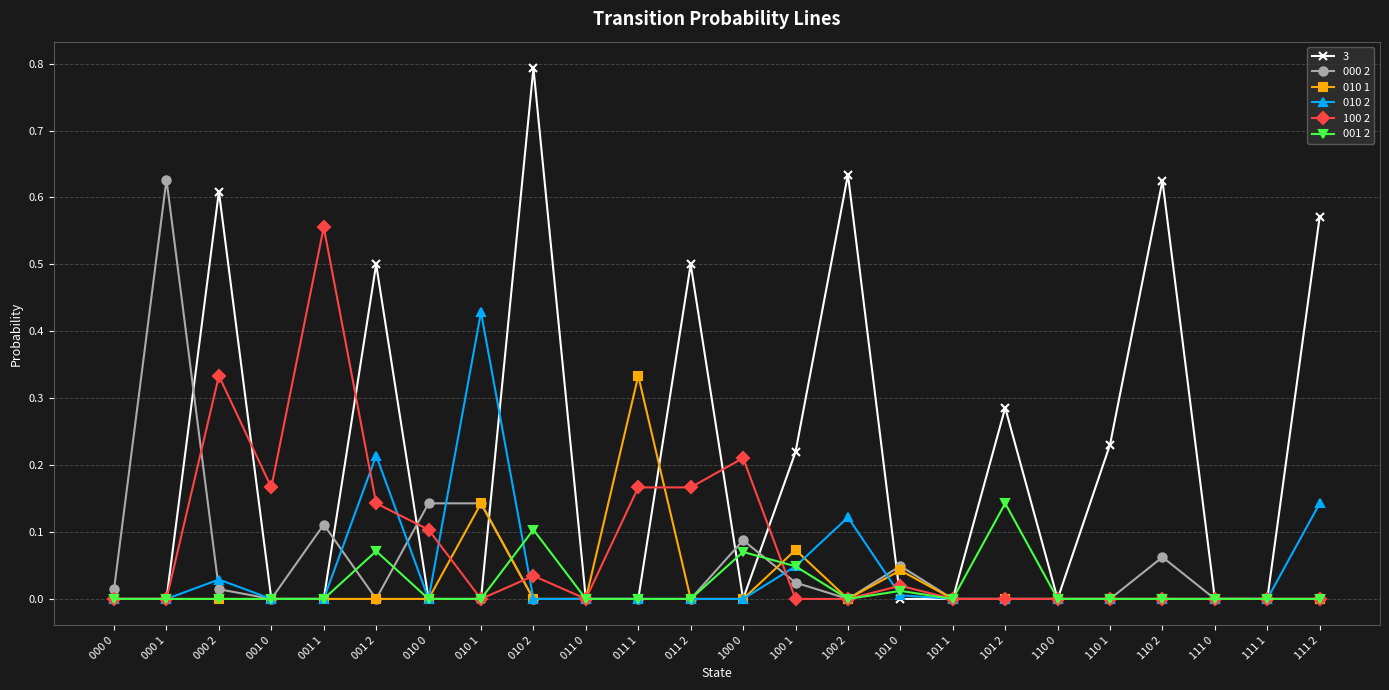

What are all the series names shown in the legend?

3, 000 2, 010 1, 010 2, 100 2, 001 2